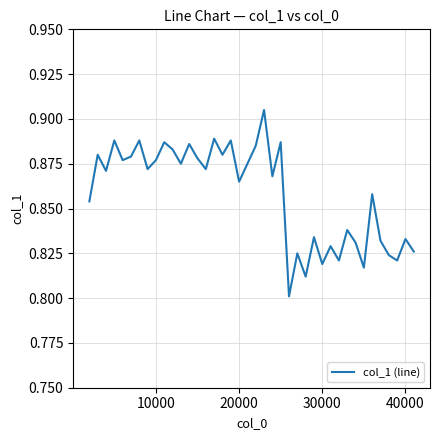

How many lines are shown in the chart?

1